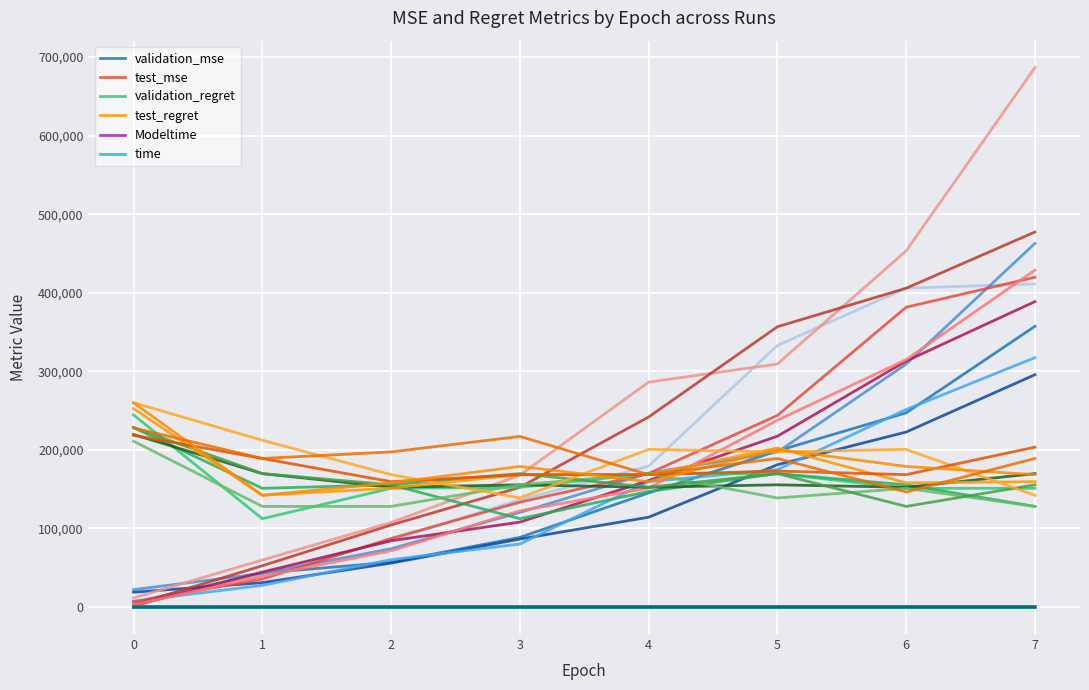

How many data points in test_regret are less than 168550?

4